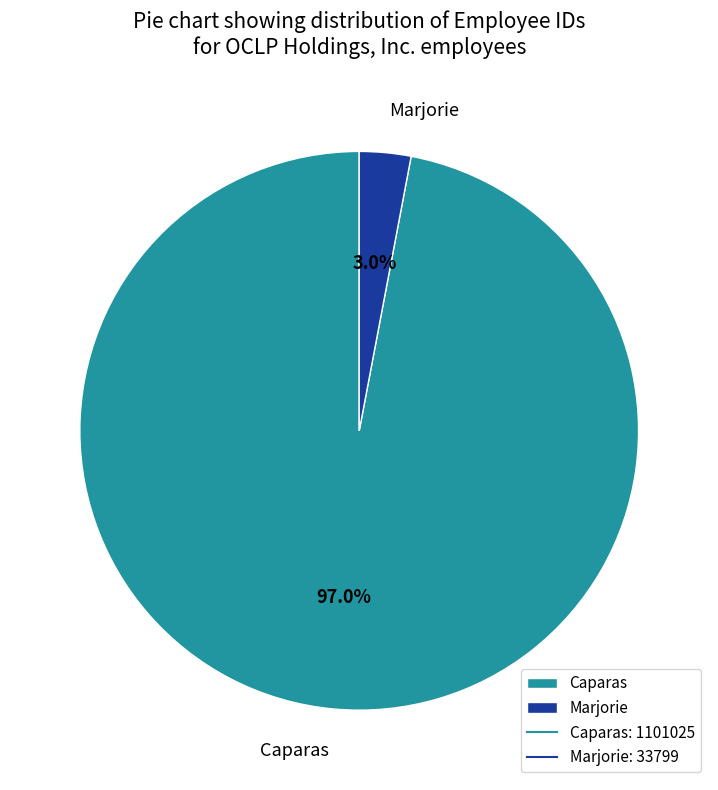

To the nearest percent, what percentage of the pie is Caparas?

97%